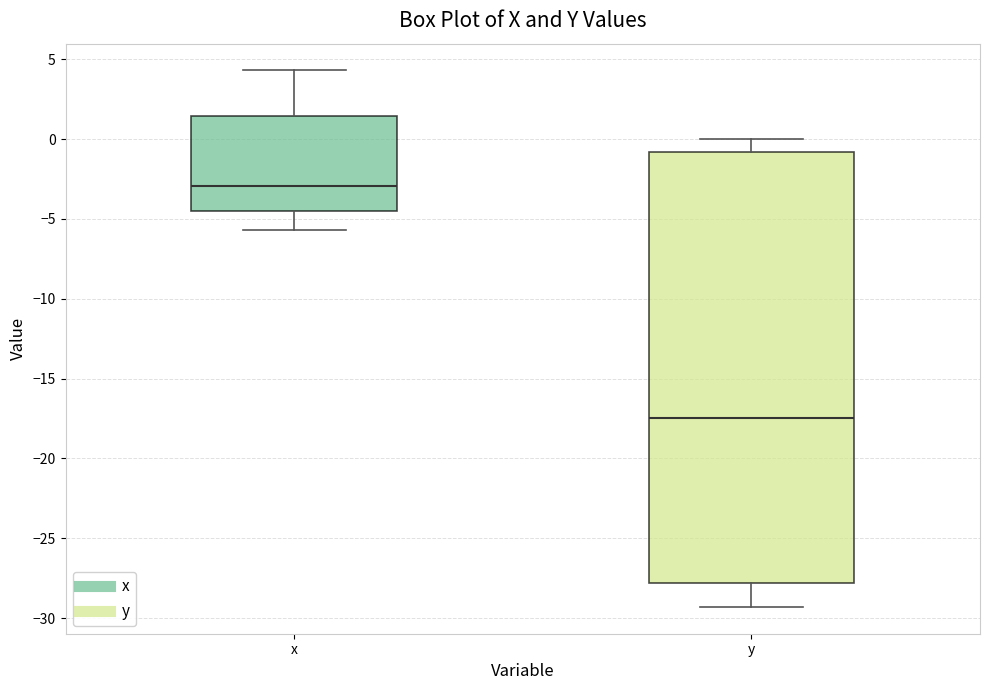

Where does the median line of the box for x sit on the y-axis? The values are not printed on the chart, so give them approximately, as read against the axis.

-3.0